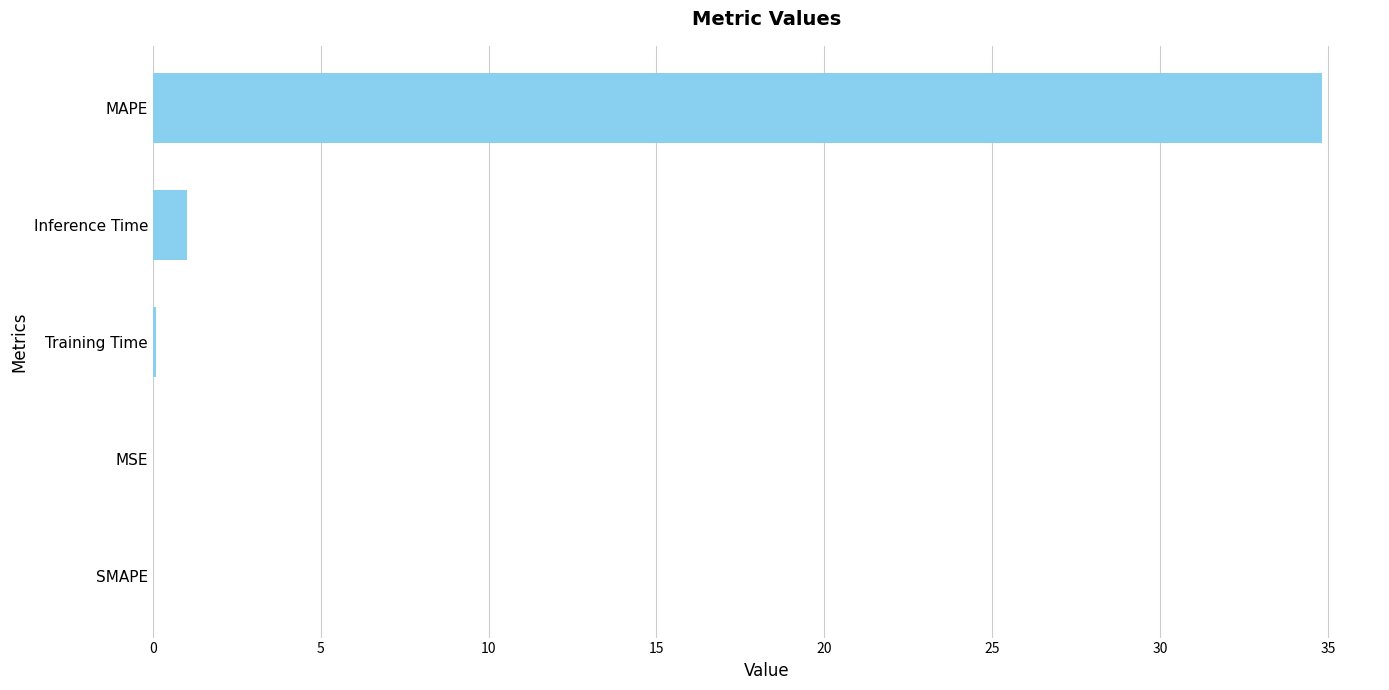

At which category does the chart reach its peak across all series?

MAPE